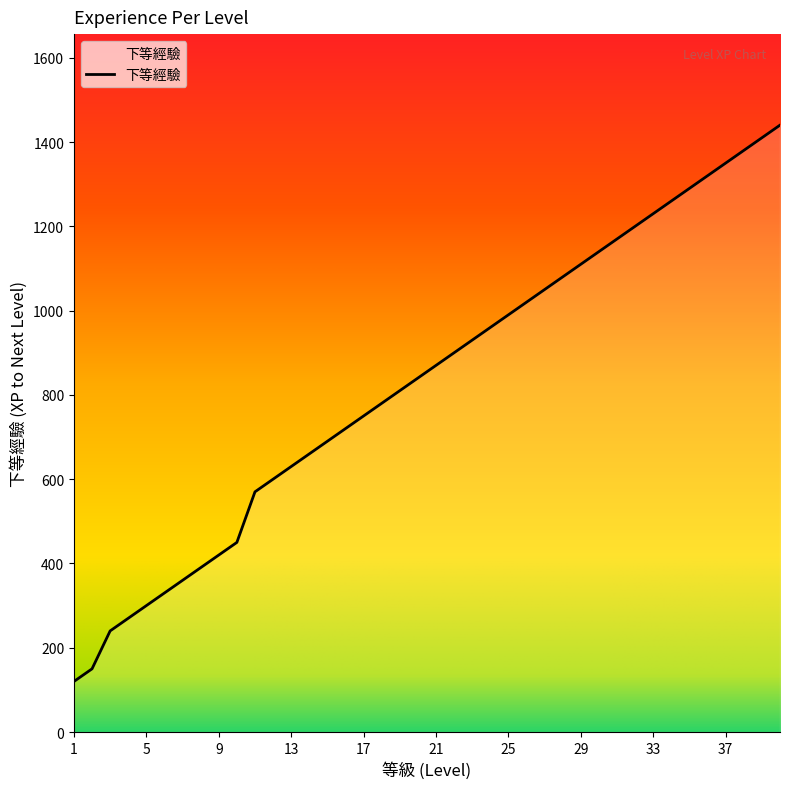

What is the difference between the maximum and minimum values?

1320